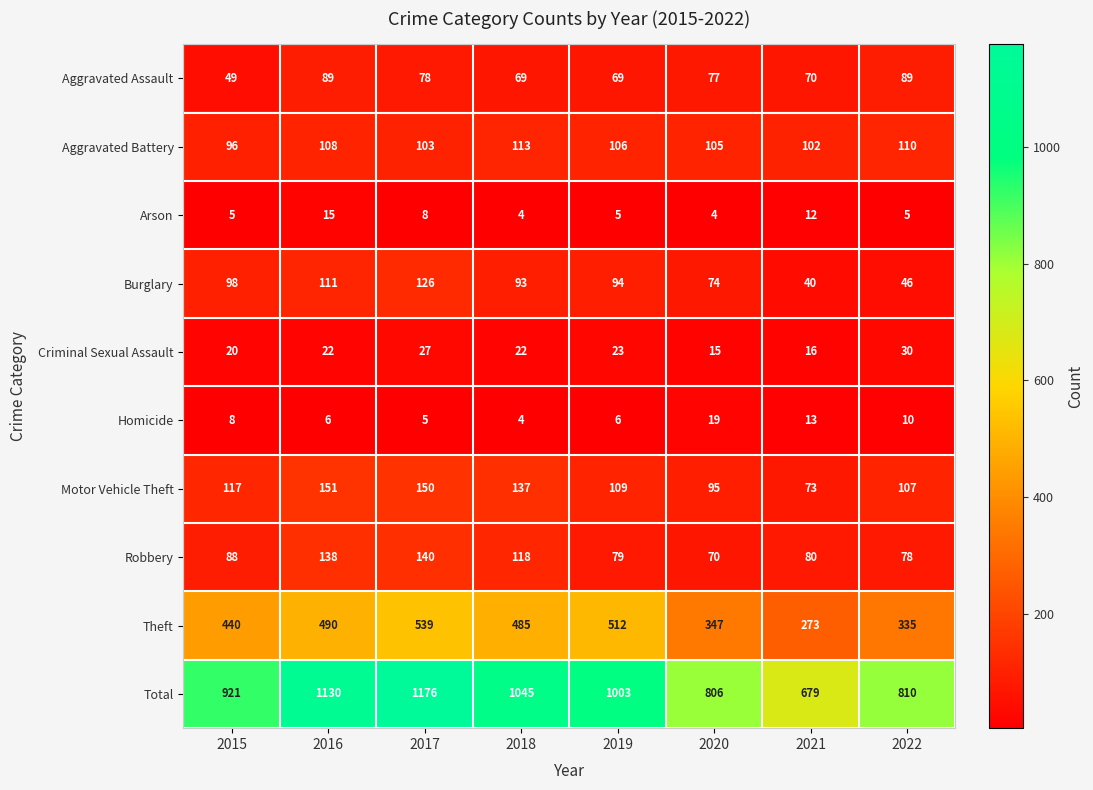

Is it true that Arson equals 15 at 2016?

True